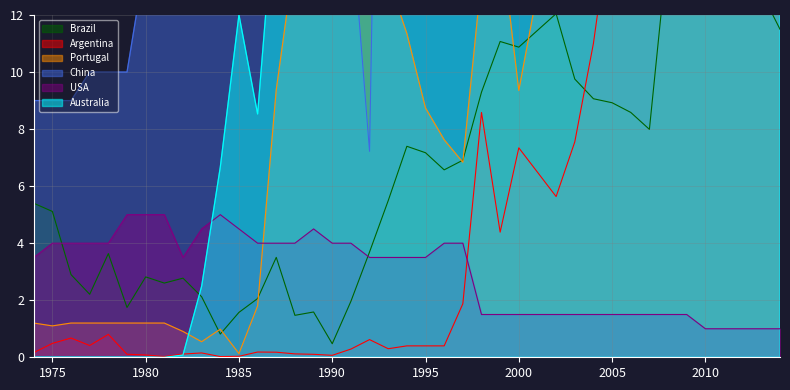

At how many categories does at least one series exceed 47?

20